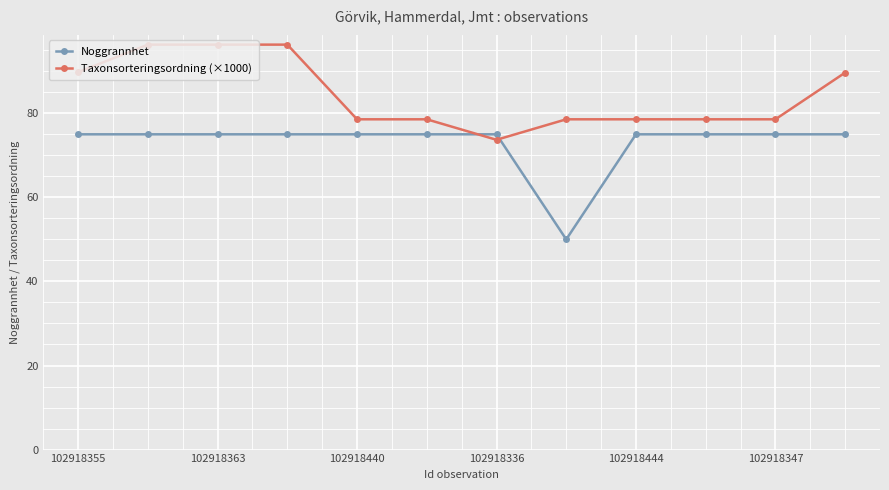

What are all the series names shown in the legend?

Noggrannhet, Taxonsorteringsordning (×1000)